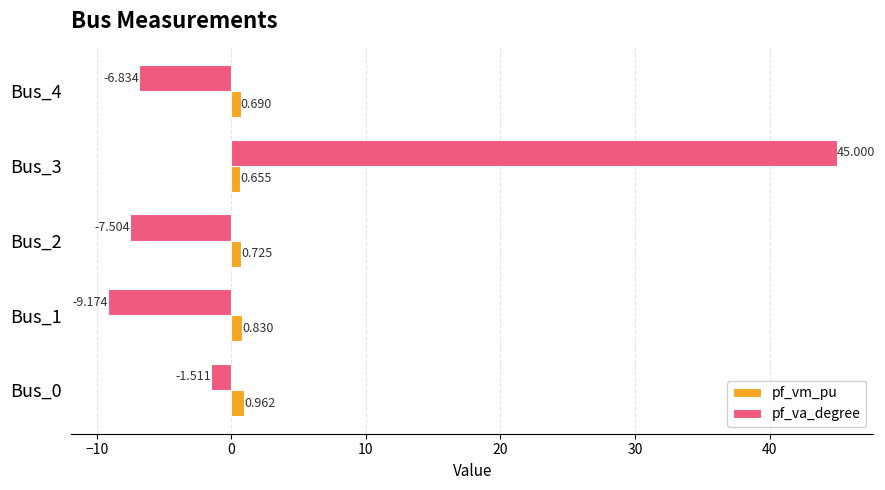

Rank the series by their maximum value, from lowest to highest.

pf_vm_pu, pf_va_degree